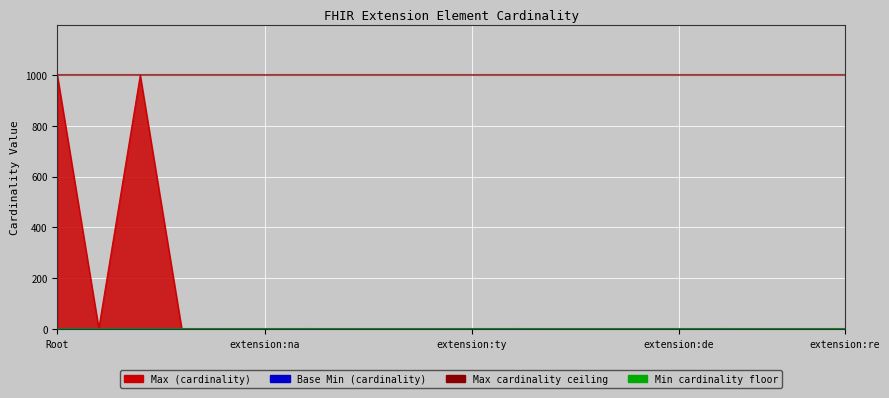

Which series has the largest range (max minus min)?

Max